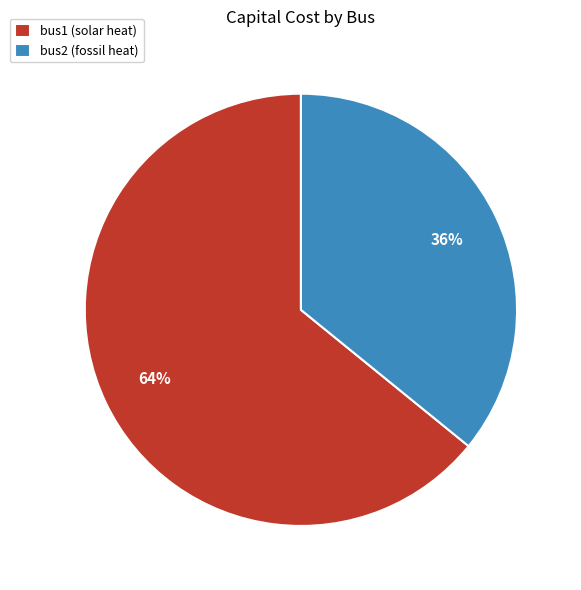

Combined, do bus1 (solar heat) and bus2 (fossil heat) account for over 50%?

Yes